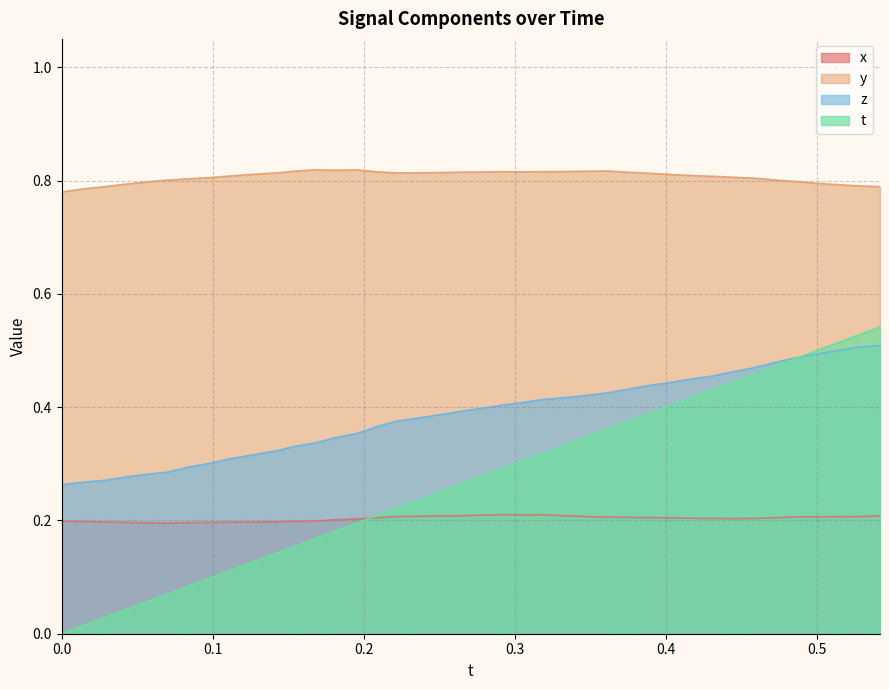

True or false: t and x intersect in this chart.

True